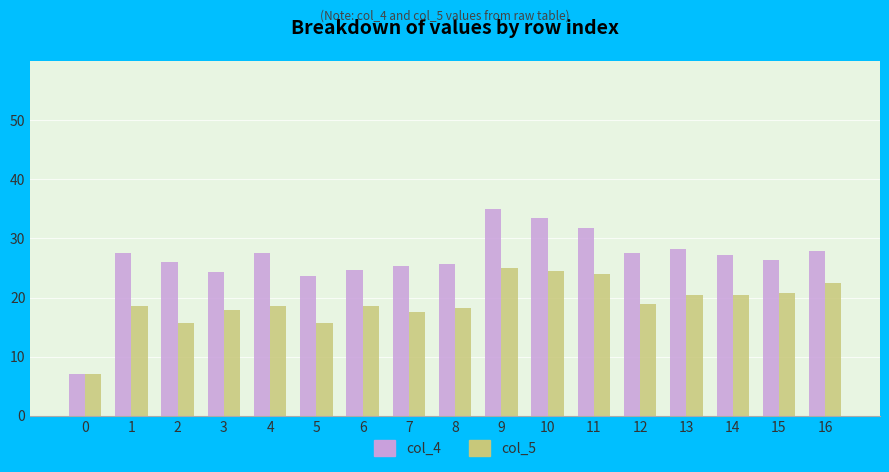

Reading right to left, extract all data points from this chart.

col_4: 0.3	0.3	0.3	0.3	0.3	0.3	0.3	0.3	0.3	0.3	0.2	0.2	0.3	0.2	0.3	0.3	0.1
col_5: 0.2	0.2	0.2	0.2	0.2	0.2	0.2	0.2	0.2	0.2	0.2	0.2	0.2	0.2	0.2	0.2	0.1